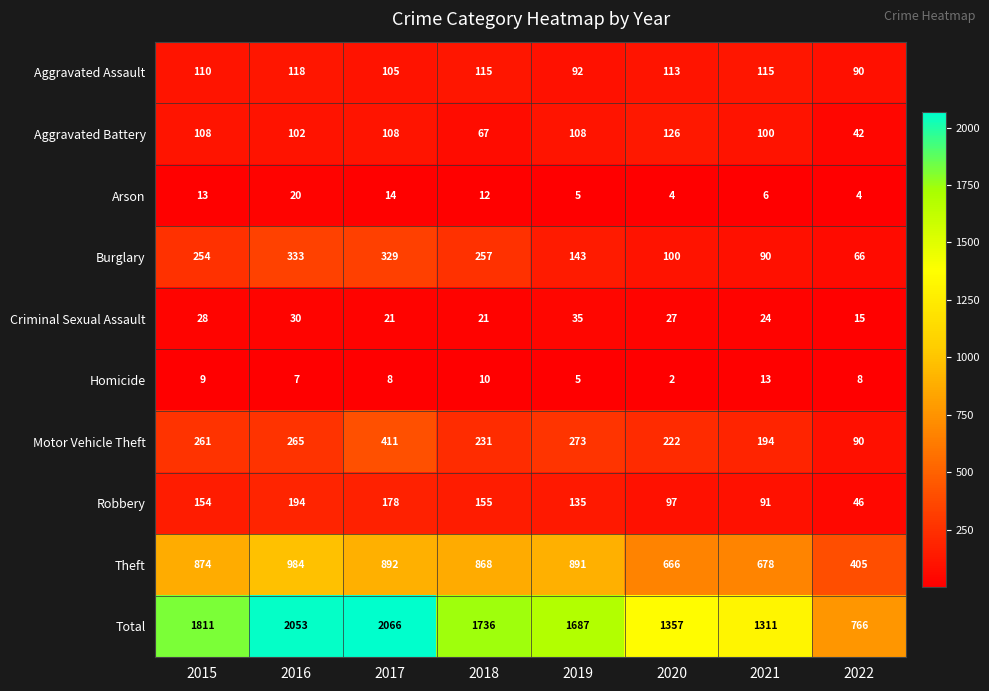

At which category is the sum across all series the highest?

2017